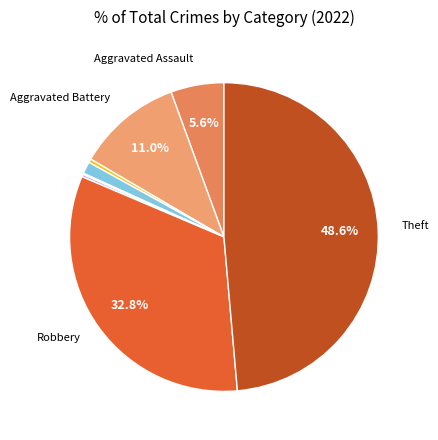

To the nearest percent, what is the difference between the largest and smallest slice percentages?

48%